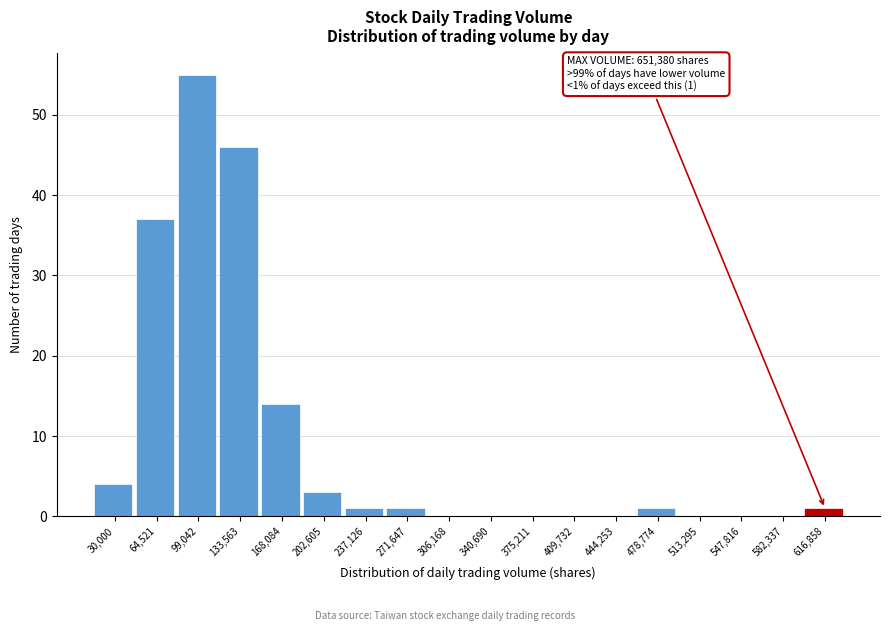

Reading right to left, list all the values displayed in this chart.

616,858=1	582,337=0	547,816=0	513,295=0	478,774=1	444,253=0	409,732=0	375,211=0	340,690=0	306,168=0	271,647=1	237,126=1	202,605=3	168,084=14	133,563=46	99,042=55	64,521=37	30,000=4